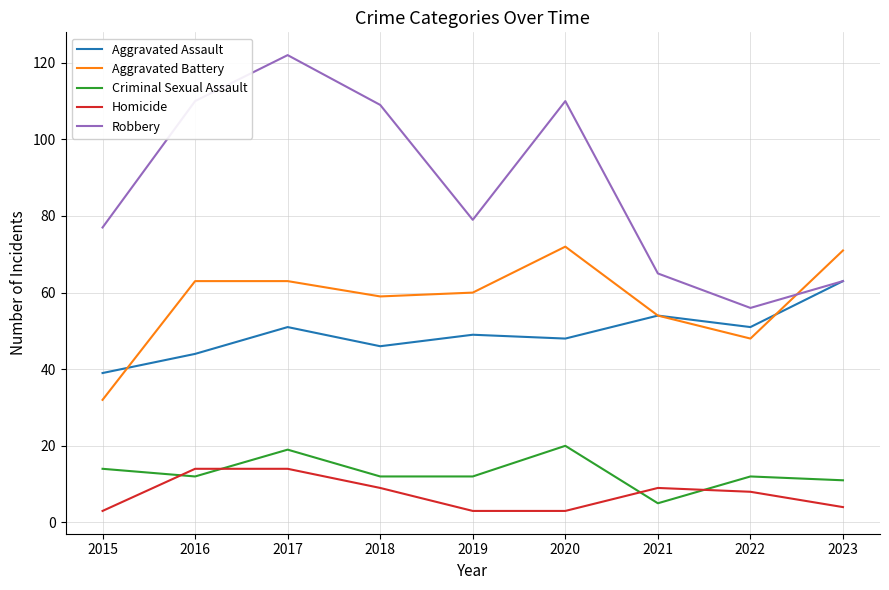

Reading left to right, list all the values displayed in this chart.

Aggravated Assault: 2015=39	2016=44	2017=51	2018=46	2019=49	2020=48	2021=54	2022=51	2023=63
Aggravated Battery: 2015=32	2016=63	2017=63	2018=59	2019=60	2020=72	2021=54	2022=48	2023=71
Criminal Sexual Assault: 2015=14	2016=12	2017=19	2018=12	2019=12	2020=20	2021=5	2022=12	2023=11
Homicide: 2015=3	2016=14	2017=14	2018=9	2019=3	2020=3	2021=9	2022=8	2023=4
Robbery: 2015=77	2016=110	2017=122	2018=109	2019=79	2020=110	2021=65	2022=56	2023=63